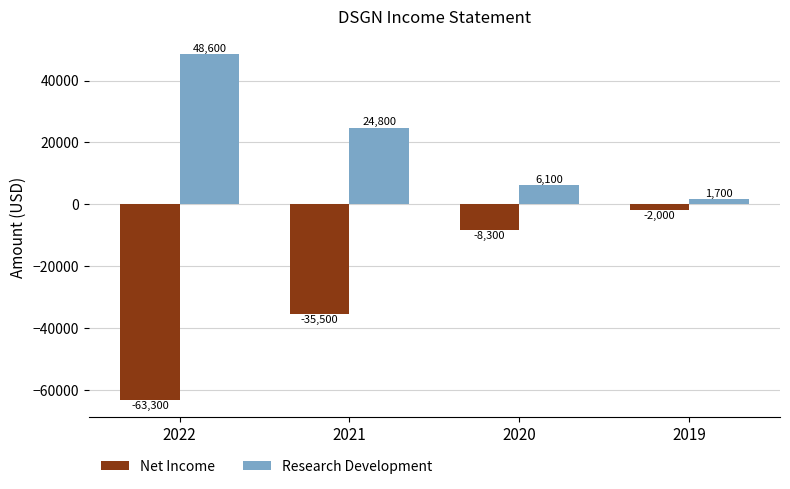

What is the lowest value of the Net Income series?

-63300